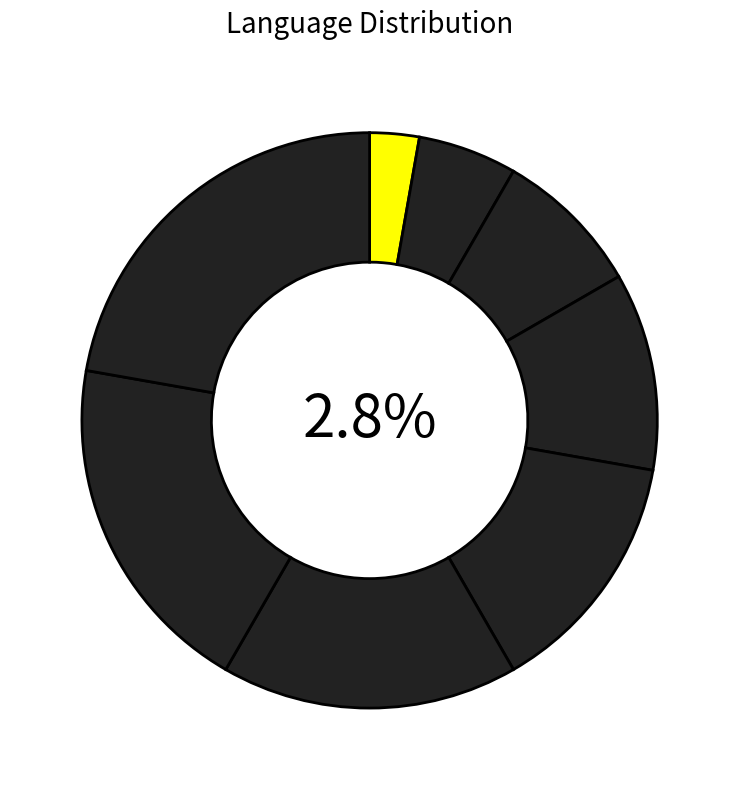

How many slices are in this pie chart?

8